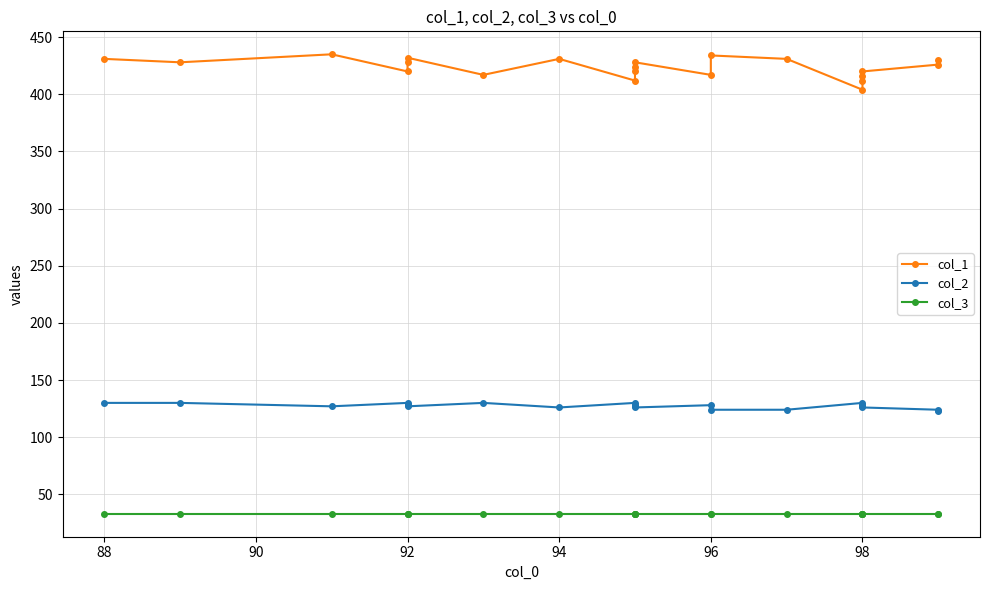

At how many categories does at least one series exceed 397?

21